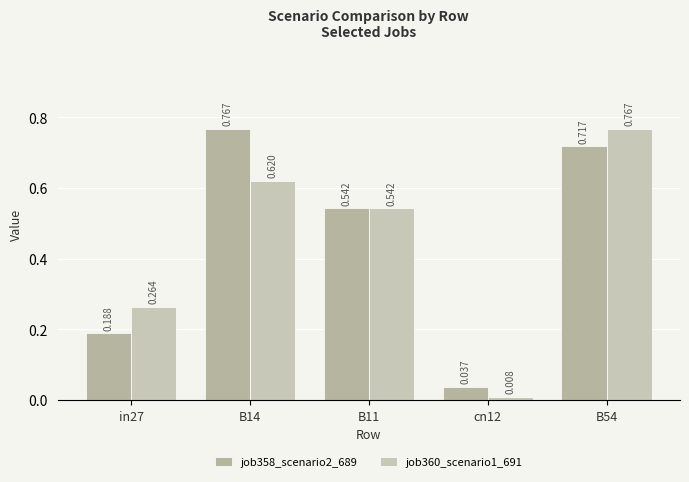

Which series has the largest total across all categories?

job358_scenario2_689